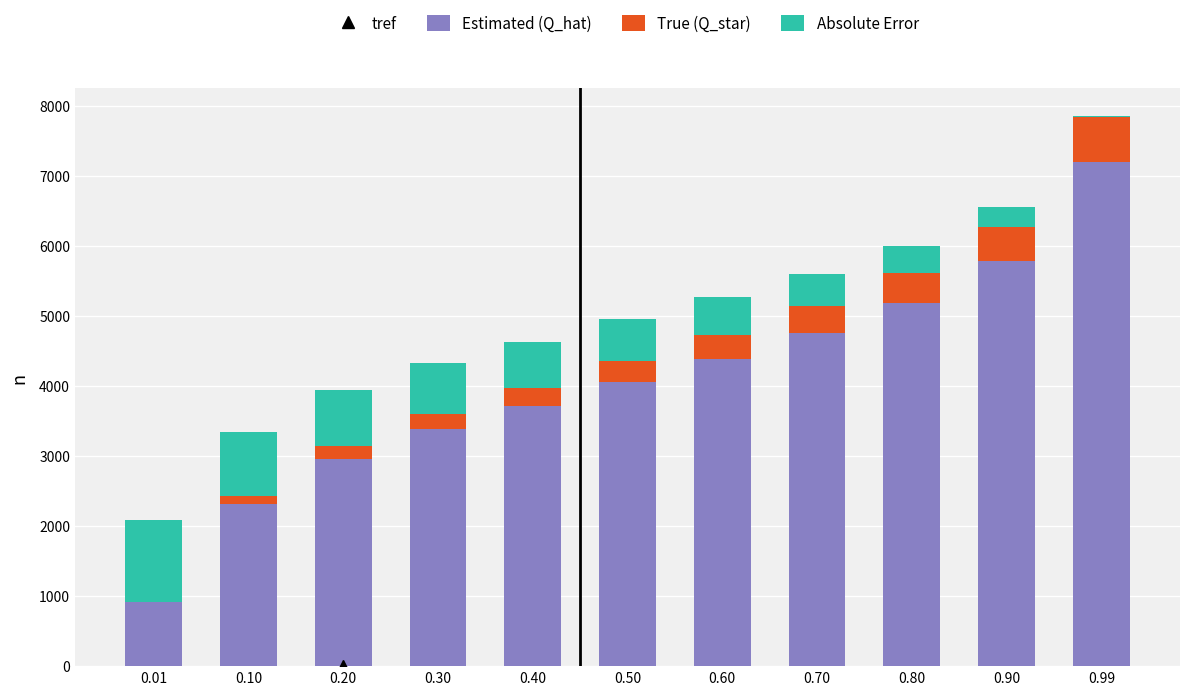

What is the sum of the Estimated (Q_hat) values at 0.20 and 0.80?

8147.5